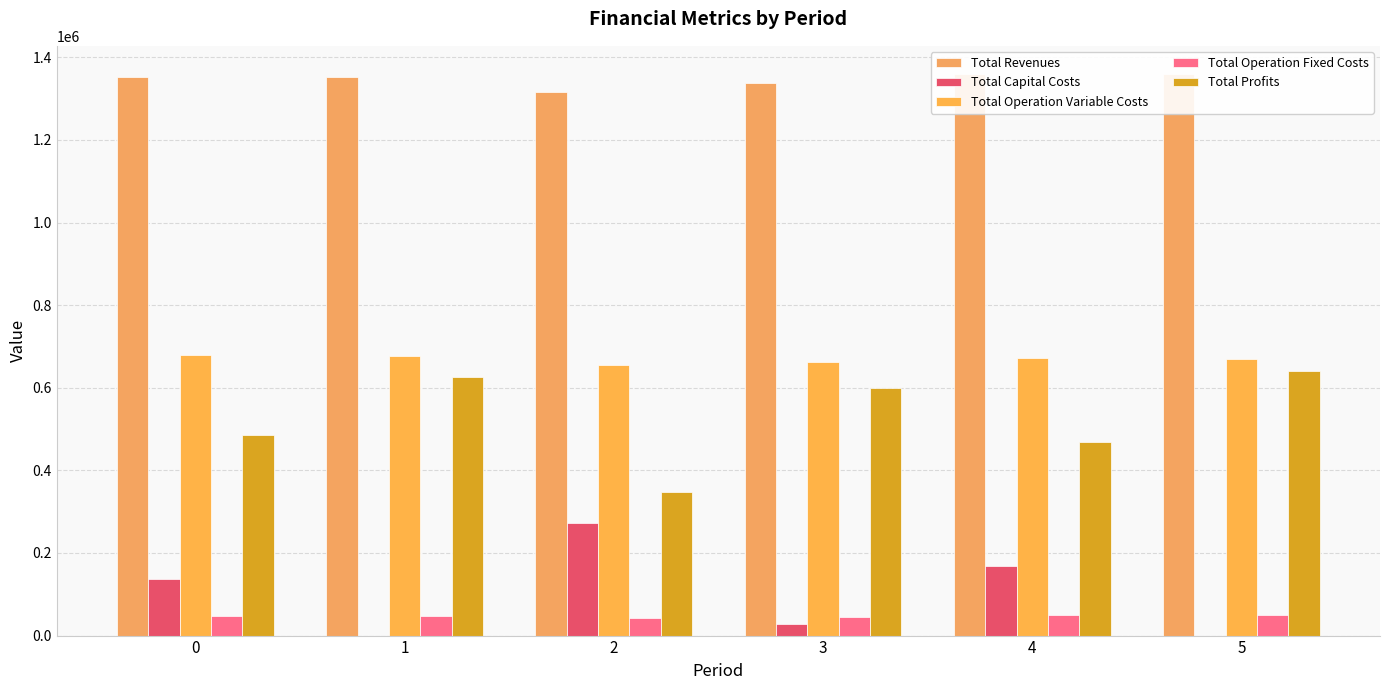

What is the approximate value of Total Profits at 3?

599827.3